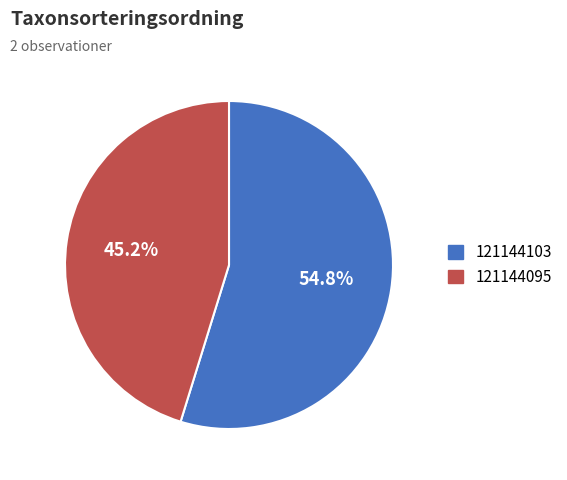

What is the smallest slice in the pie chart?

121144095